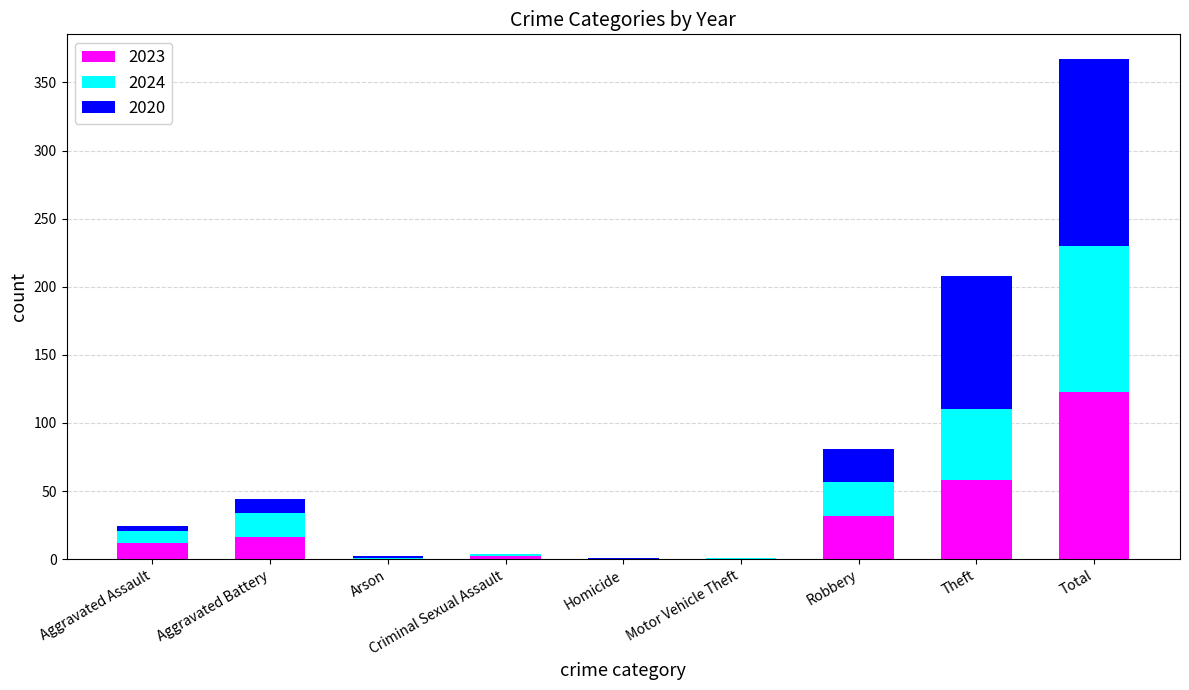

What is the maximum value for 2023?

123